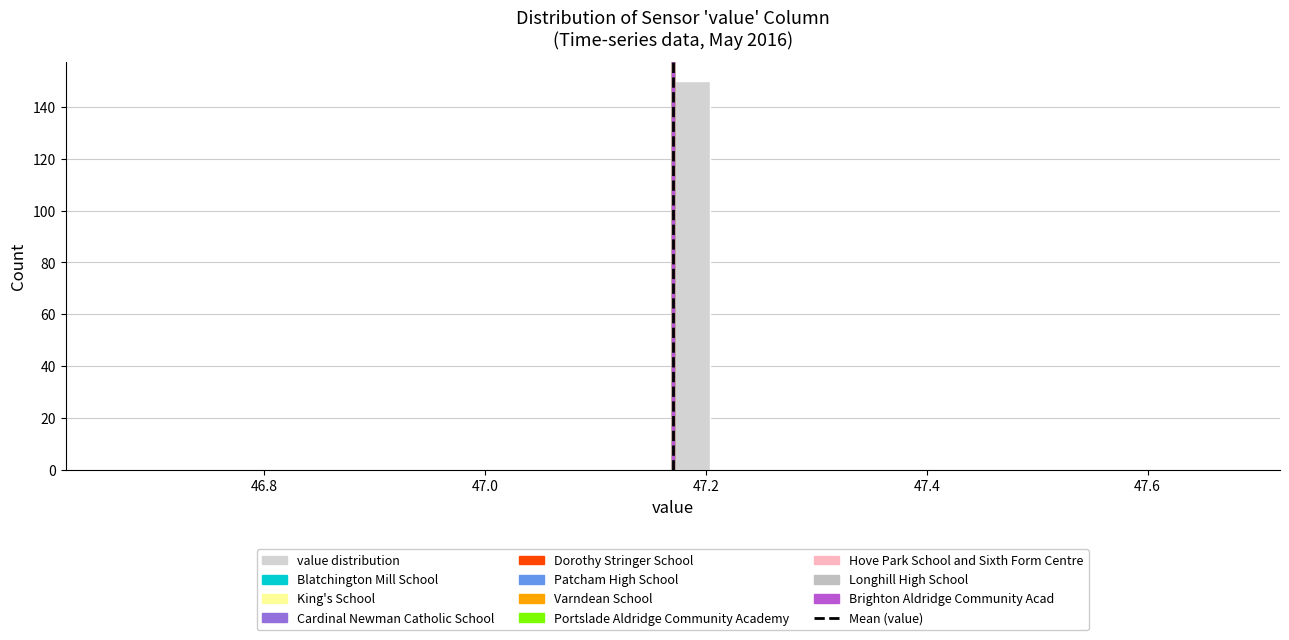

Around what value on the x-axis is the tallest bar? Give the approximate position of its centre, as read against the axis.

47.18